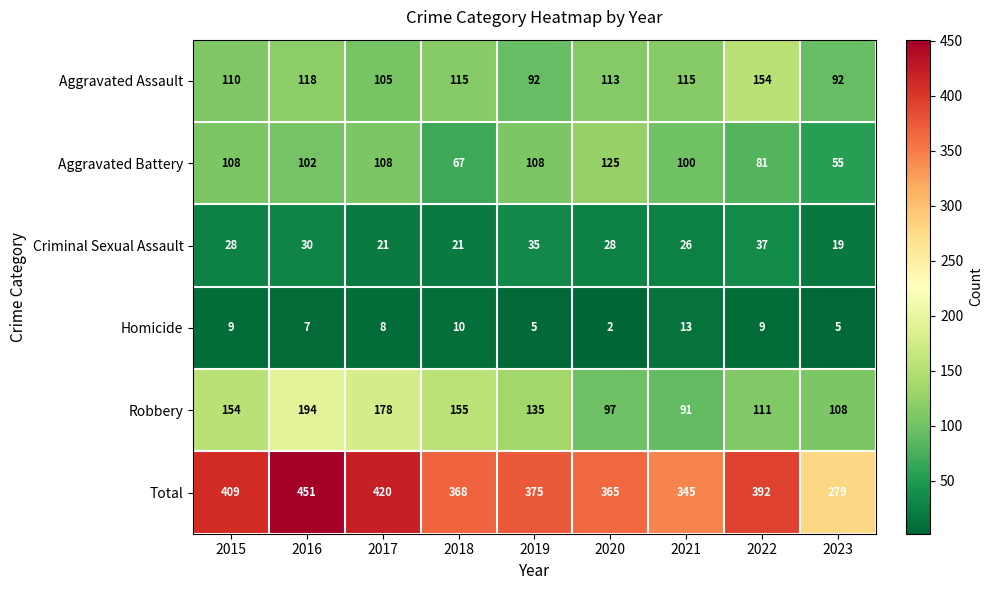

Which category has the lowest value across all series?

2020